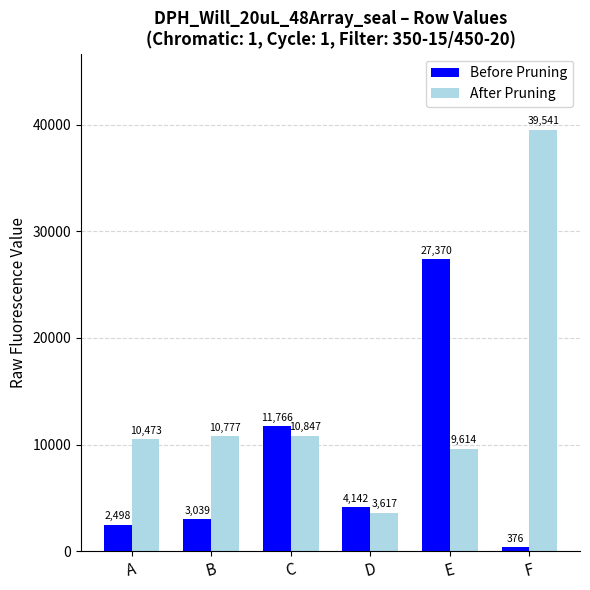

What is the value of the After Pruning bar at the 2nd from the left?

10777